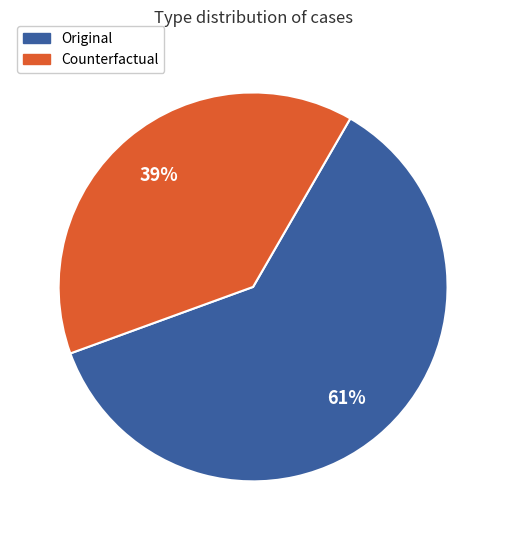

What is the smallest slice in the pie chart?

Counterfactual